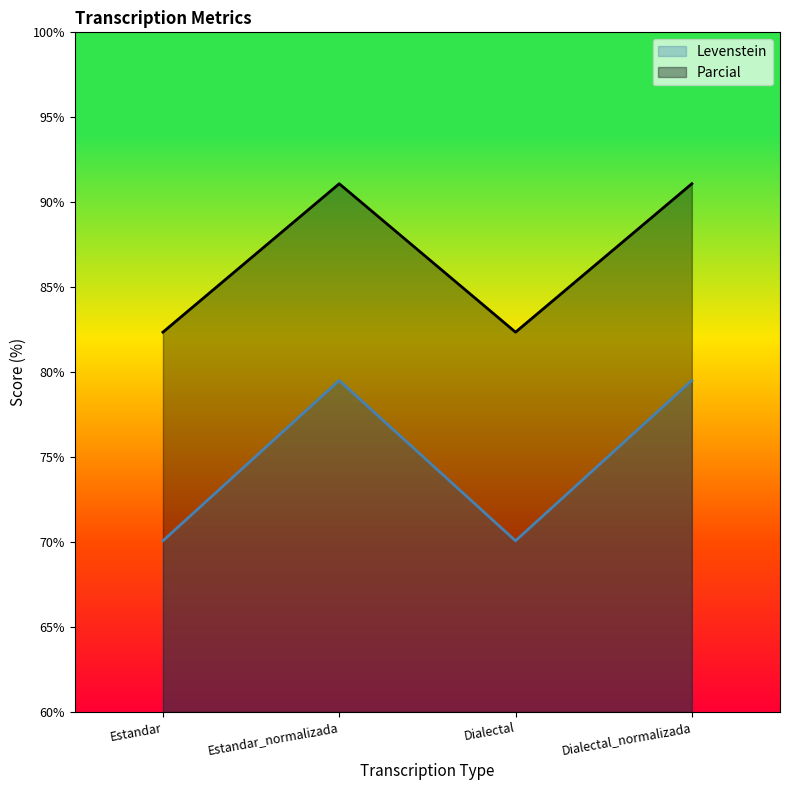

Reading left to right, list all the values displayed in this chart.

Levenstein: 70.1	79.5	70.1	79.5
Parcial: 82.4	91.1	82.4	91.1